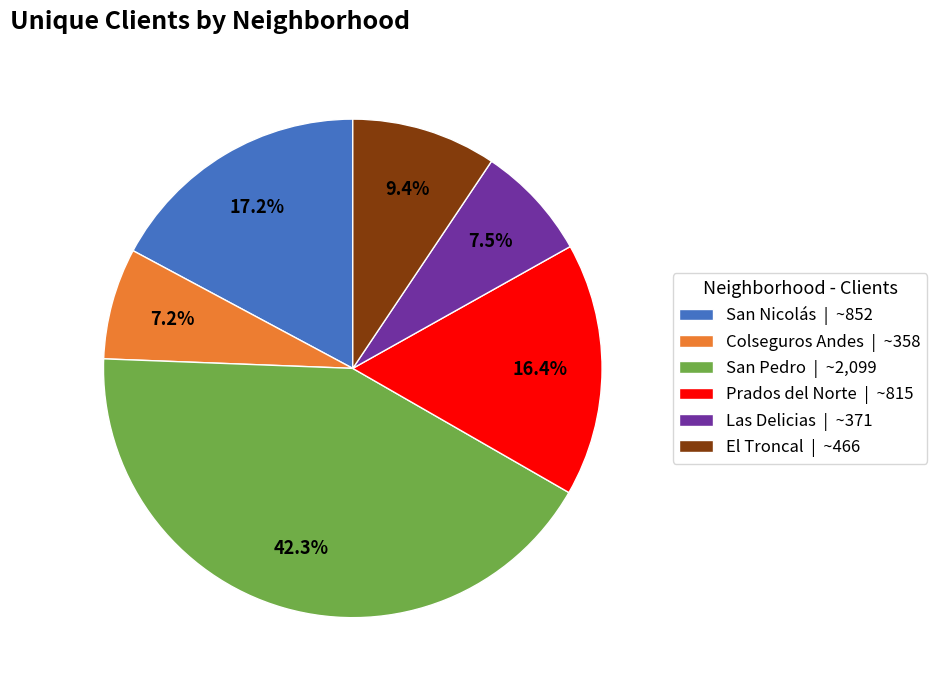

Combined, do El Troncal and San Pedro account for over 50%?

Yes